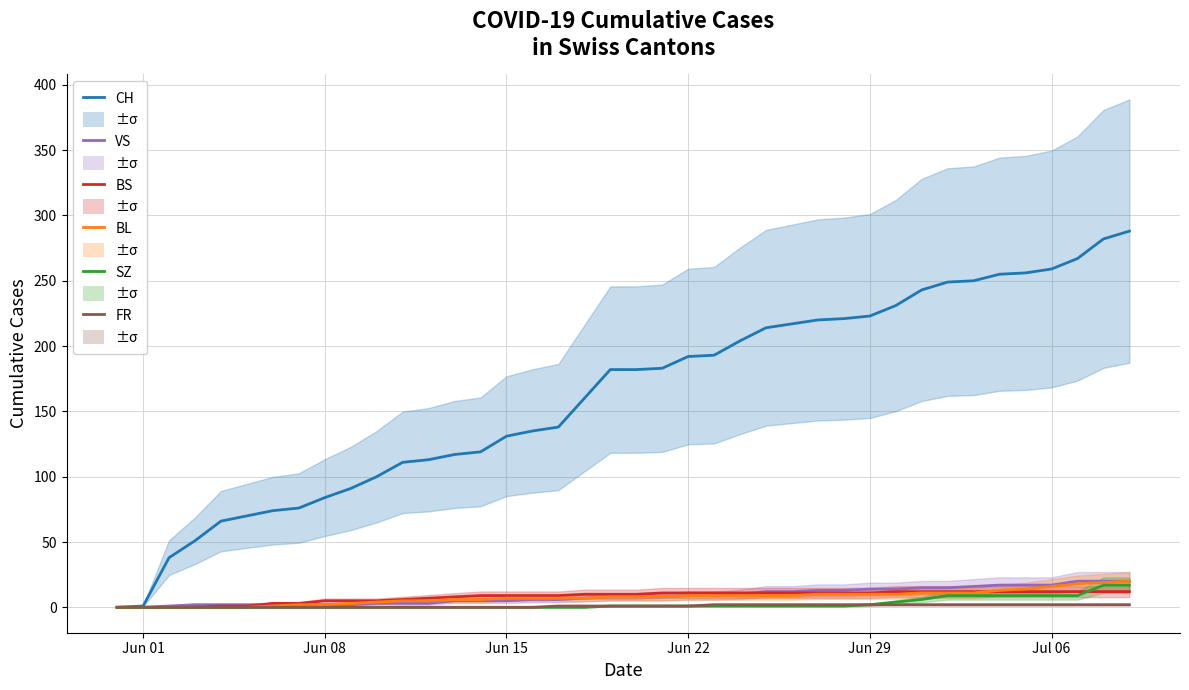

True or false: CH has more than 2 interior local peaks.

False